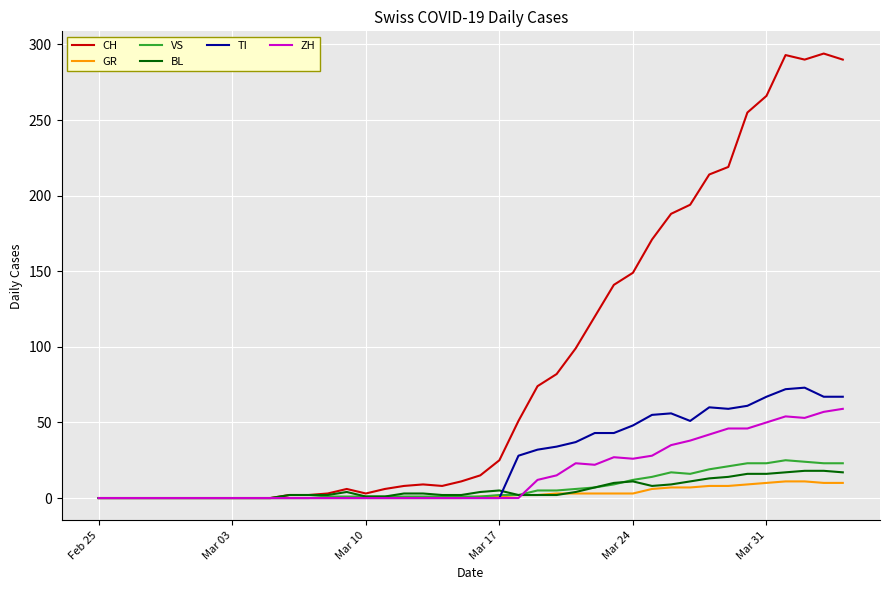

What is the maximum value shown in the chart?

294